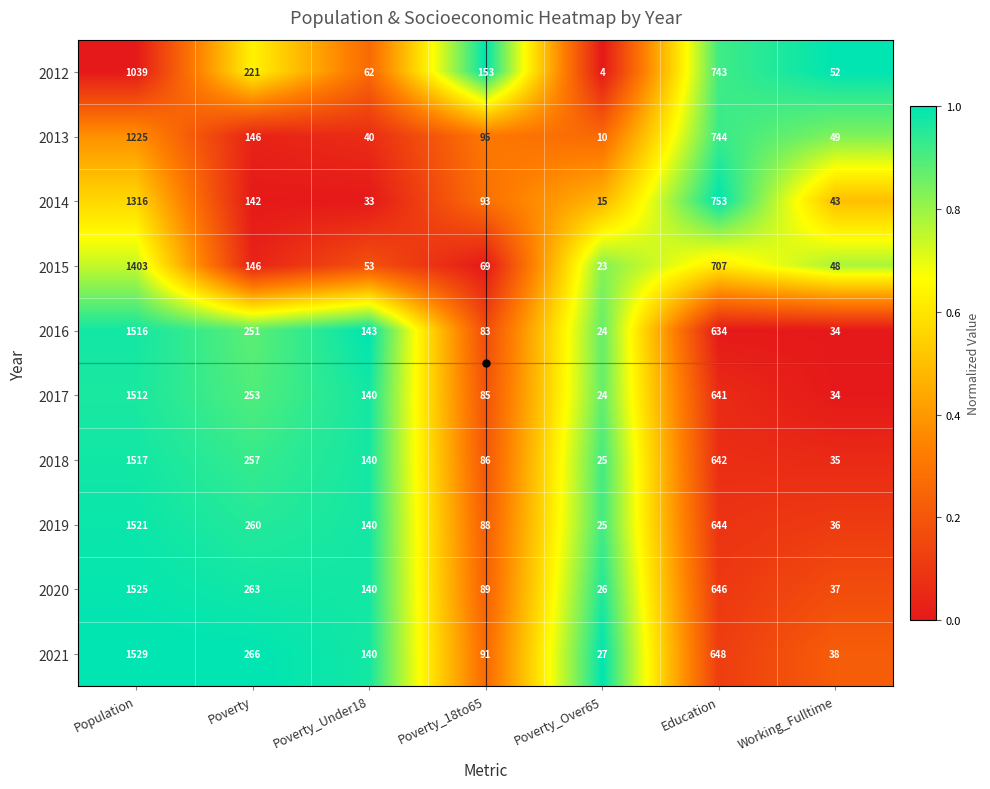

Rank the categories by 2012 value from lowest to highest.

Poverty_Over65, Working_Fulltime, Poverty_Under18, Poverty_18to65, Poverty, Education, Population